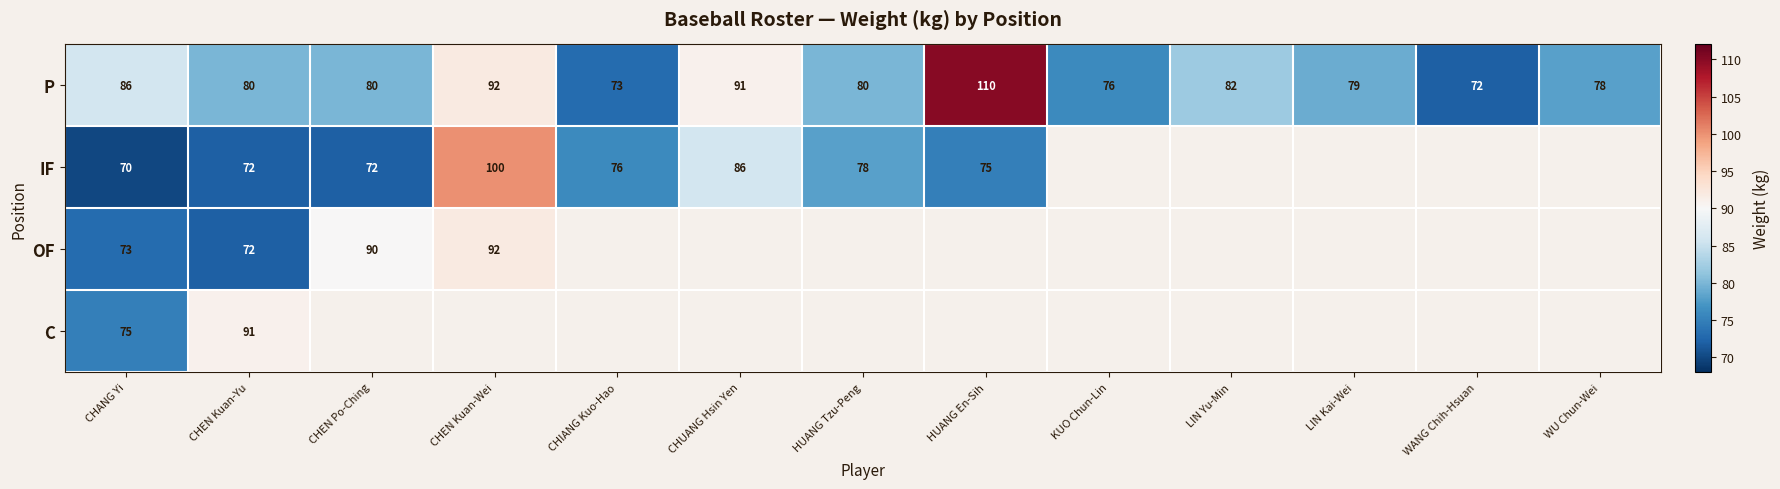

What is the total value across all series at CHANG Yi?

304